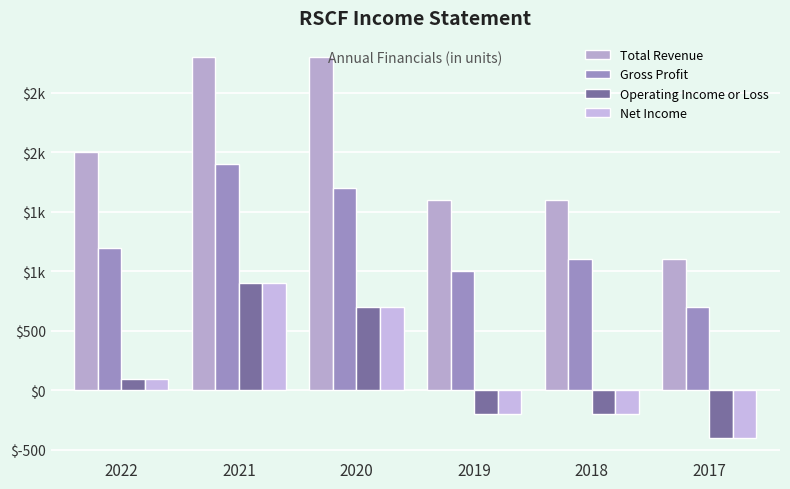

Does the chart contain any negative values?

Yes